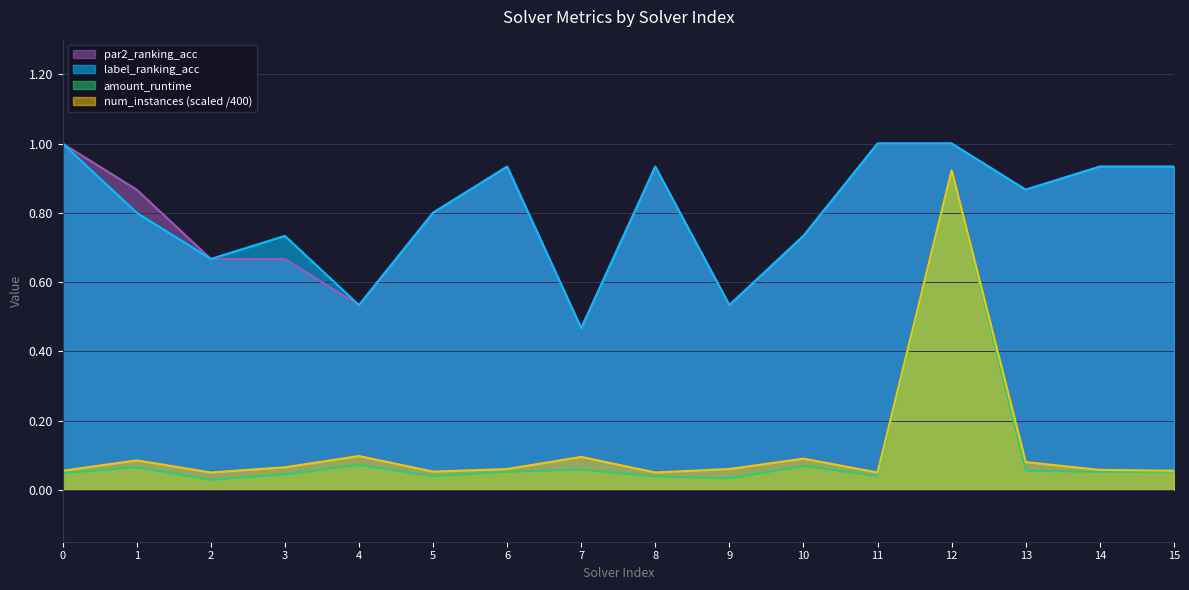

True or false: par2_ranking_acc has more than 1 interior local peaks.

True